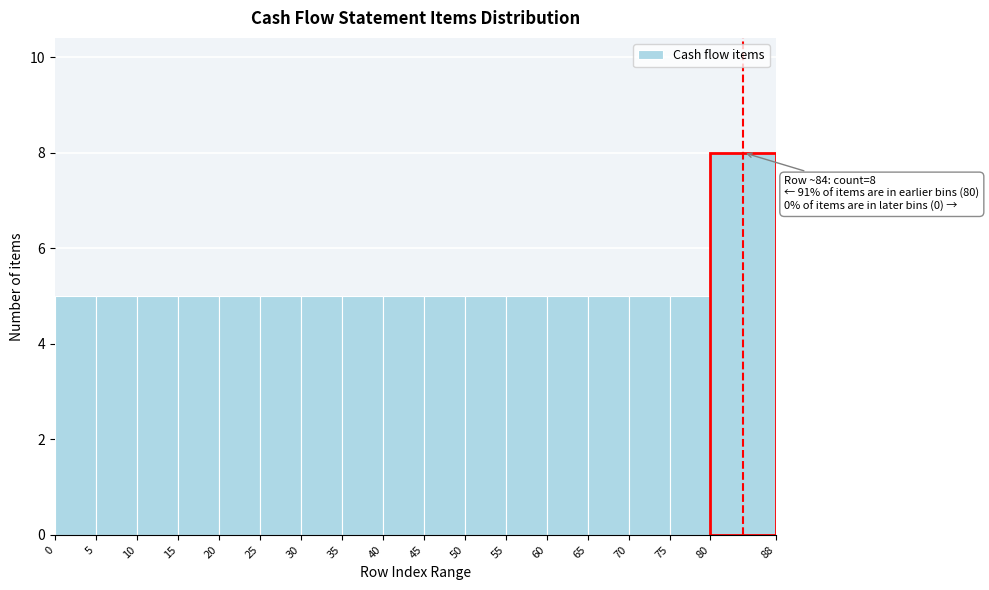

Which range on the x-axis has the tallest bar?

80 to 88